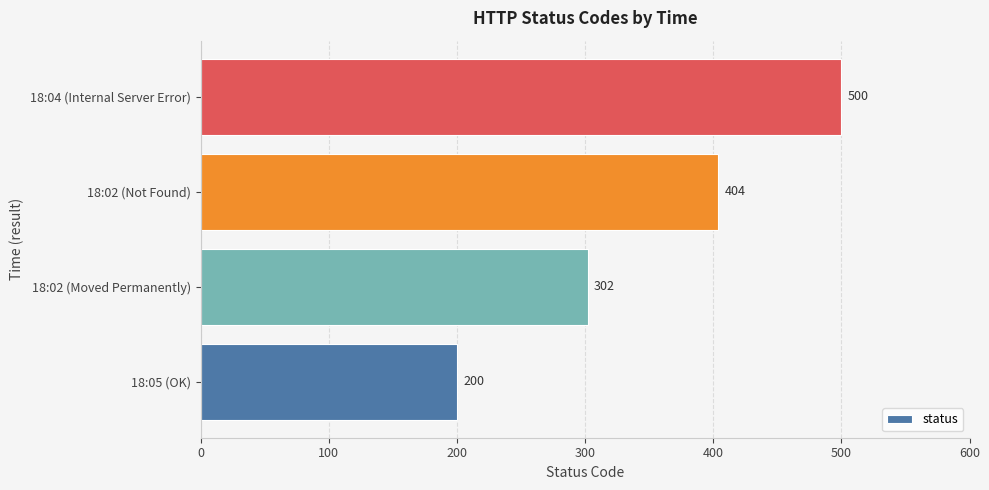

Reading top to bottom, extract all data points from this chart.

18:04 (Internal Server Error)=500	18:02 (Not Found)=404	18:02 (Moved Permanently)=302	18:05 (OK)=200